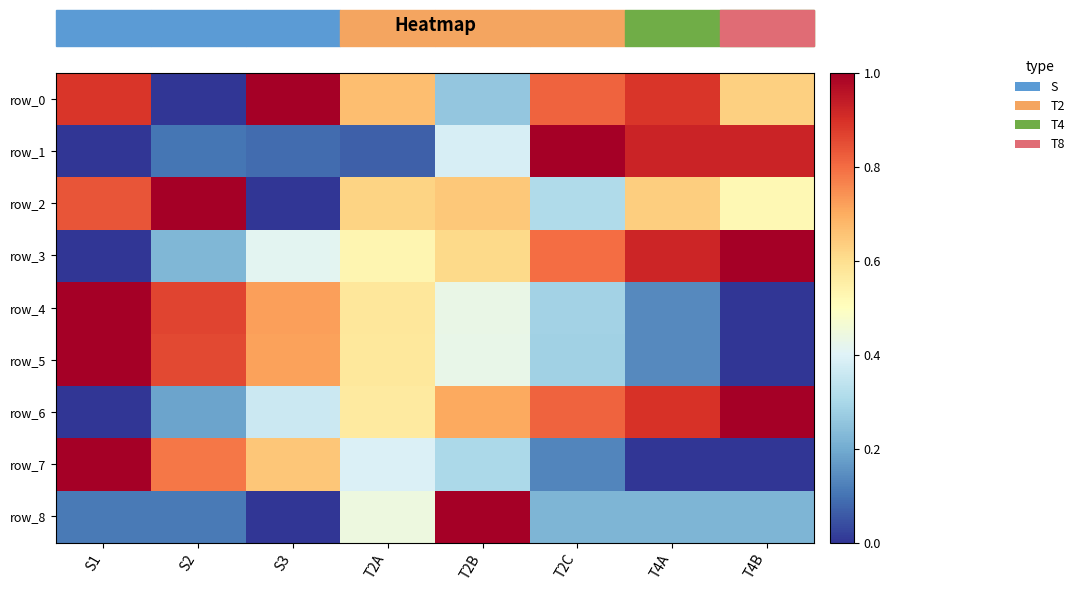

At which category is the sum across all series the highest?

S1